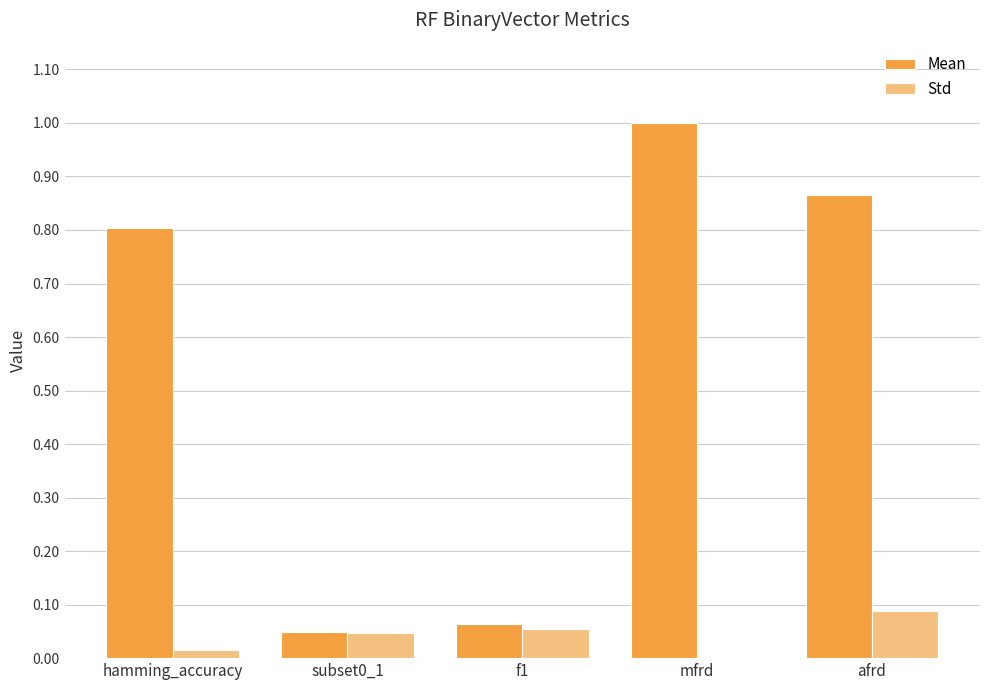

Is it true that Std equals 0.0 at afrd?

False